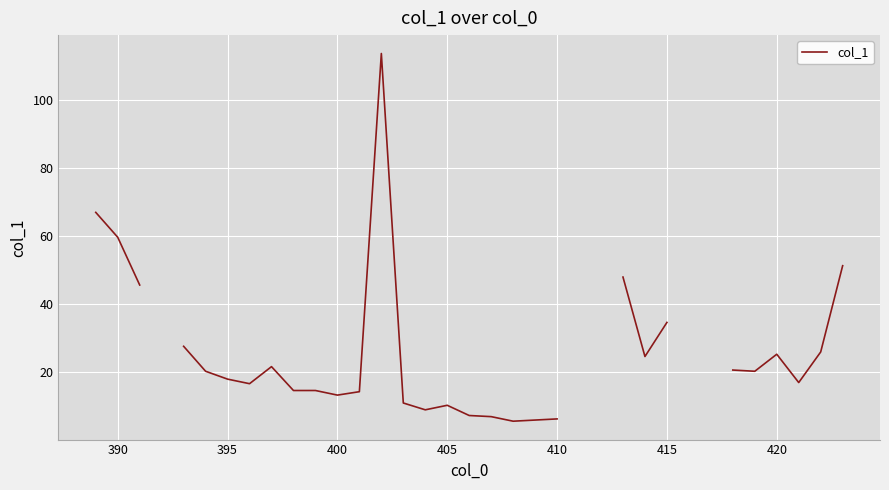

How many interior local valleys (lower than both neighbors) does the data have?

8